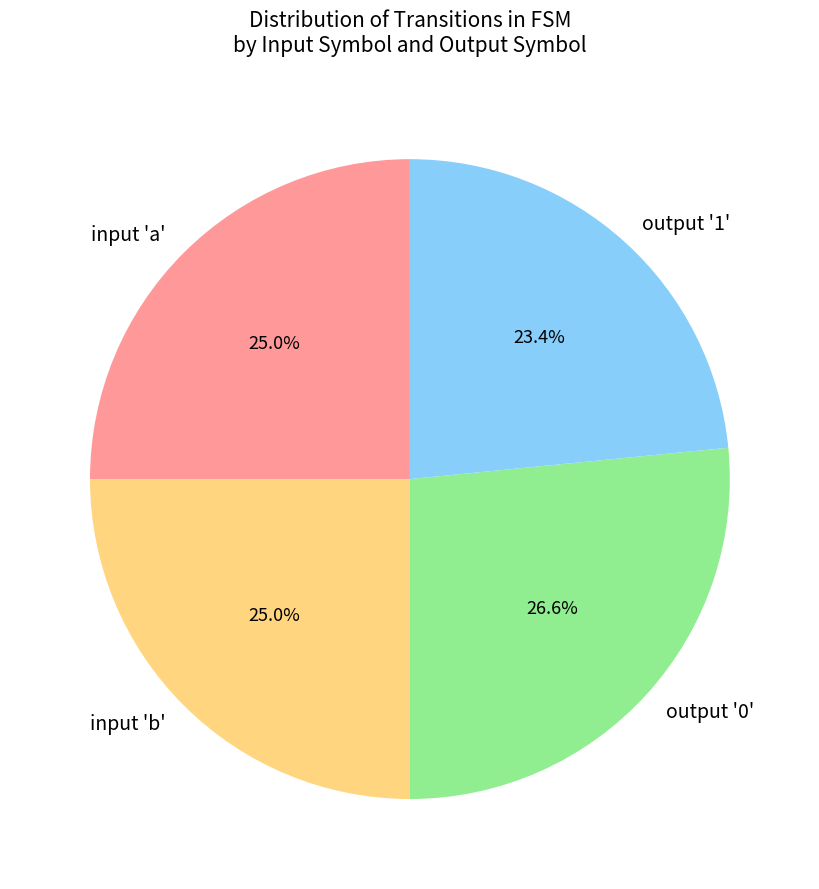

To the nearest percent, what is the difference between the largest and smallest slice percentages?

3%